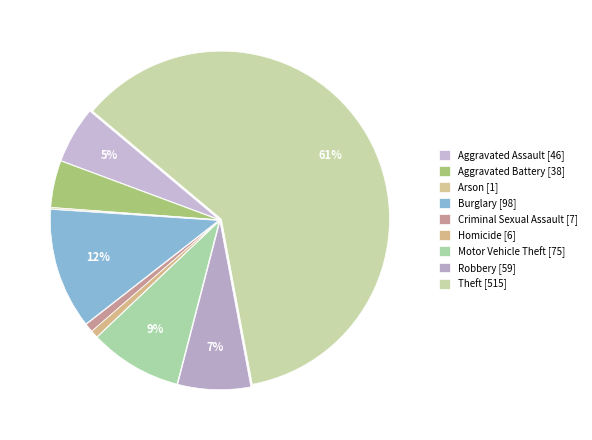

Is there a majority slice in this chart?

Yes